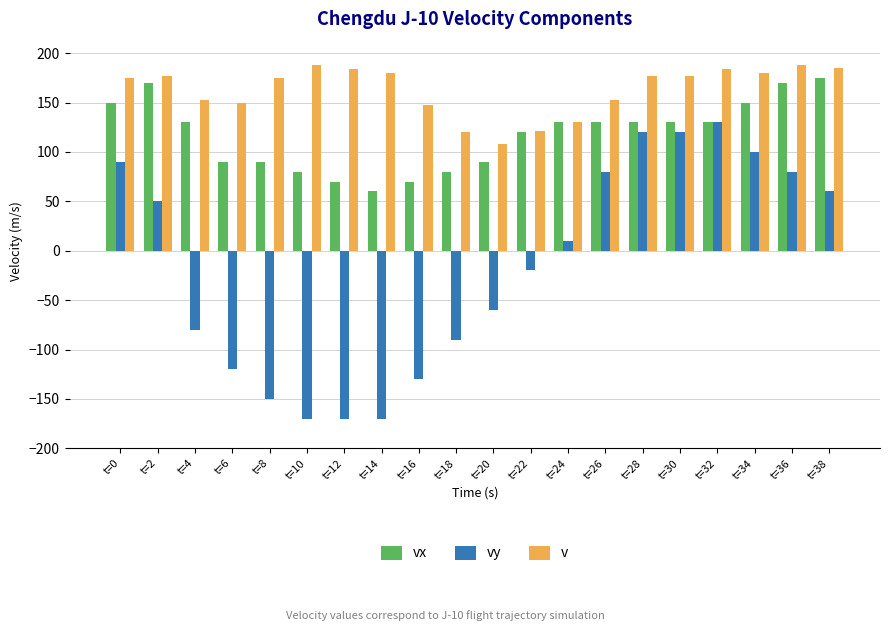

Rank the series at t=34 from lowest to highest value.

vy, vx, v